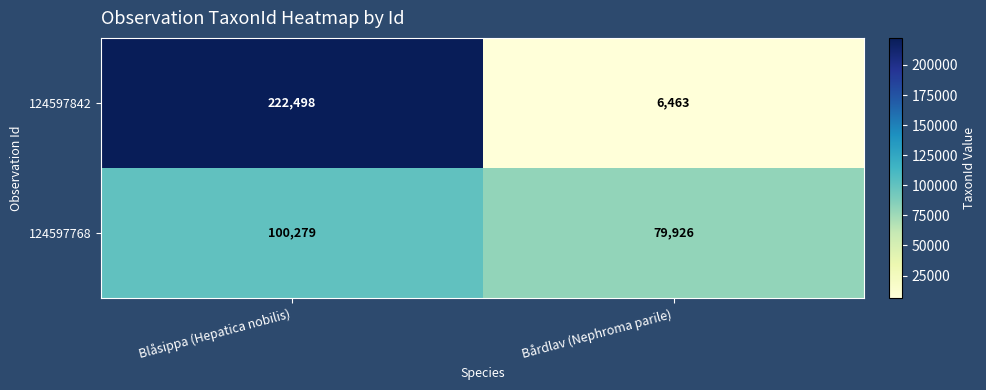

Reading left to right, what are all the values shown in this chart?

124597842: Blåsippa (Hepatica nobilis)=222498	Bårdlav (Nephroma parile)=6463
124597768: Blåsippa (Hepatica nobilis)=100279	Bårdlav (Nephroma parile)=79926